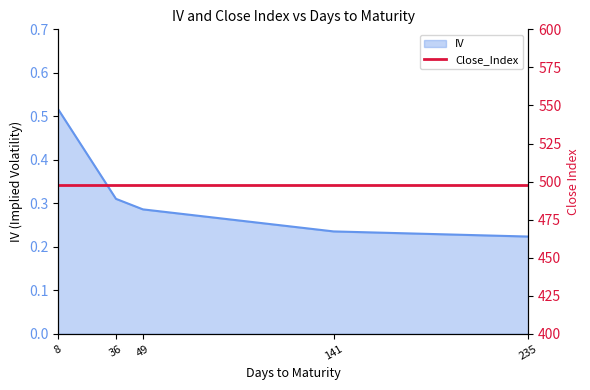

List the labels in order of value, largest first.

8, 36, 49, 141, 235